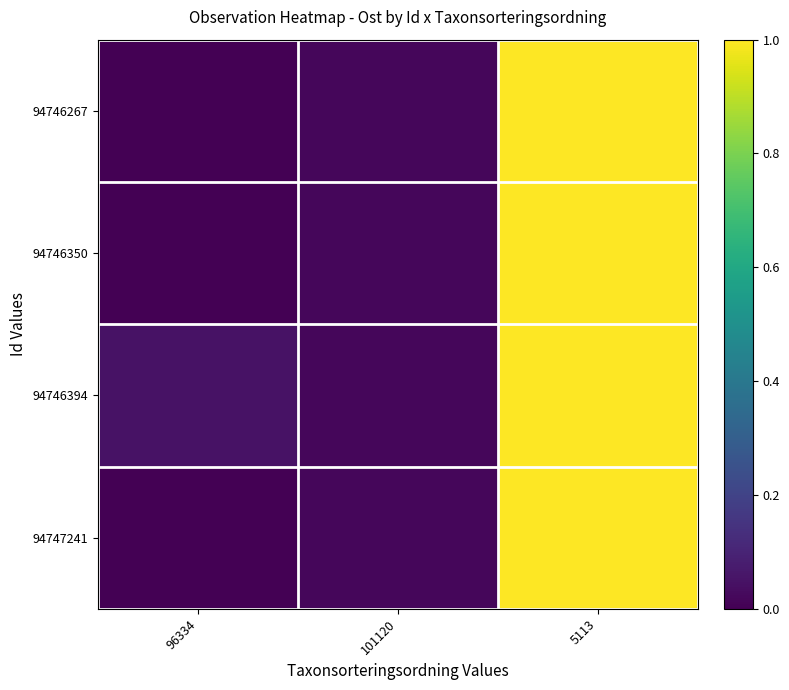

Which series has the largest total across all categories?

94746394